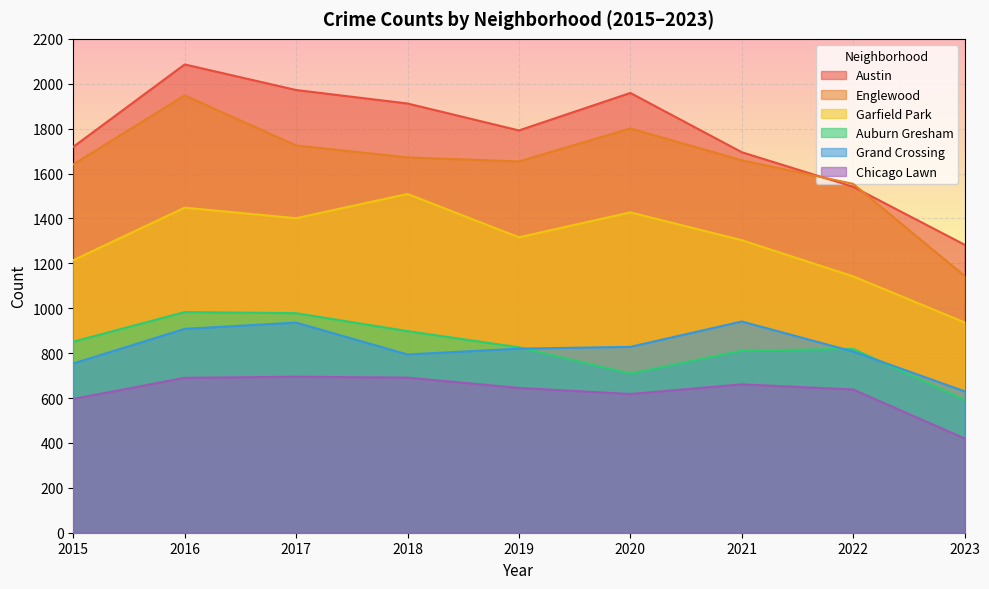

What is the value of the Englewood point at the 7th from the left?

1659